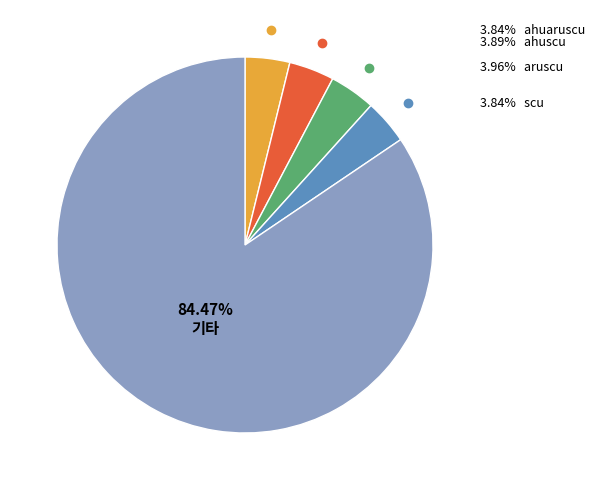

Is there a majority slice in this chart?

Yes